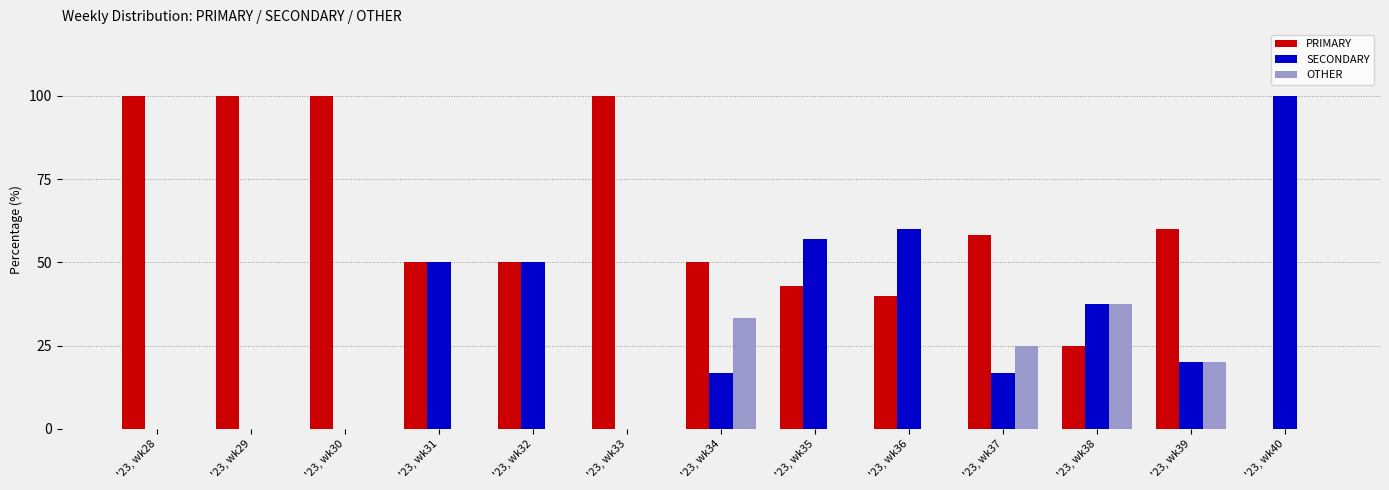

What is the greatest value displayed?

100.0